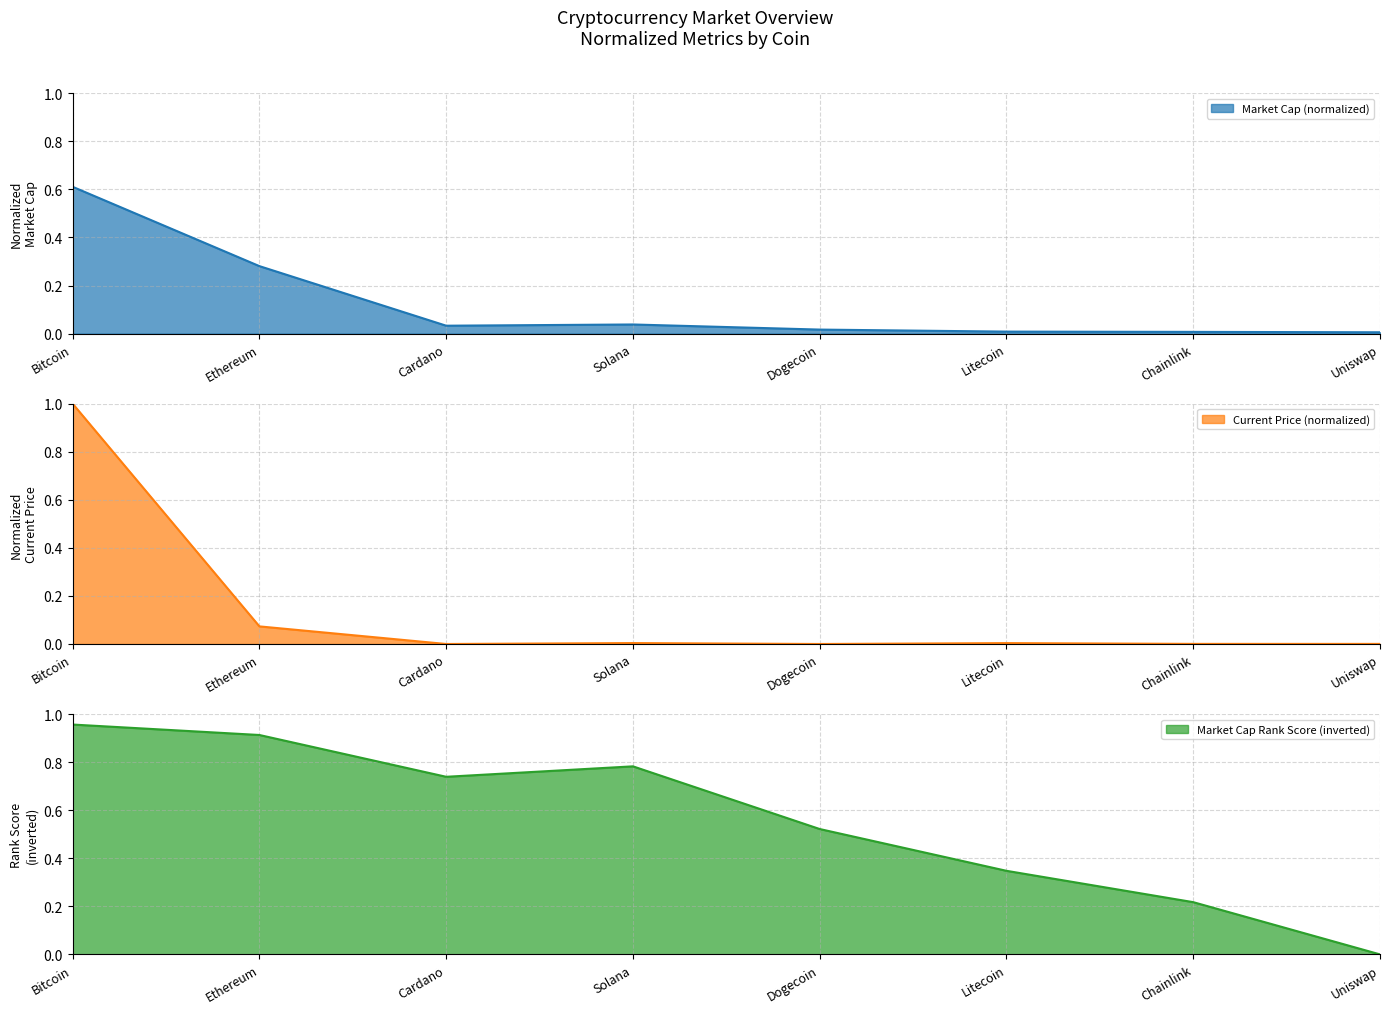

What is the difference between the maximum and minimum values in the market_cap series?

0.6